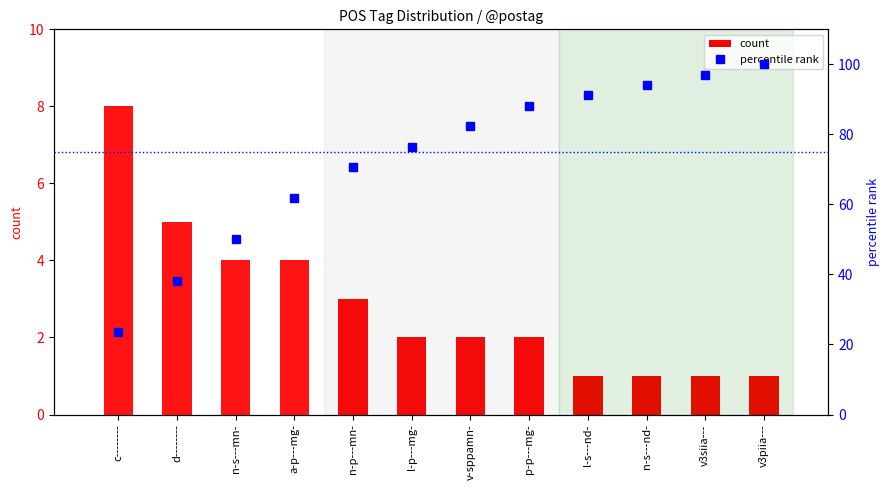

Reading left to right, transcribe all the data shown in this chart.

count: c--------=8.0	d--------=5.0	n-s---mn-=4.0	a-p---mg-=4.0	n-p---mn-=3.0	l-p---mg-=2.0	v-sppamn-=2.0	p-p---mg-=2.0	l-s---nd-=1.0	n-s---nd-=1.0	v3siia---=1.0	v3piia---=1.0
percentile rank: c--------=23.5	d--------=38.2	n-s---mn-=50.0	a-p---mg-=61.8	n-p---mn-=70.6	l-p---mg-=76.5	v-sppamn-=82.4	p-p---mg-=88.2	l-s---nd-=91.2	n-s---nd-=94.1	v3siia---=97.1	v3piia---=100.0